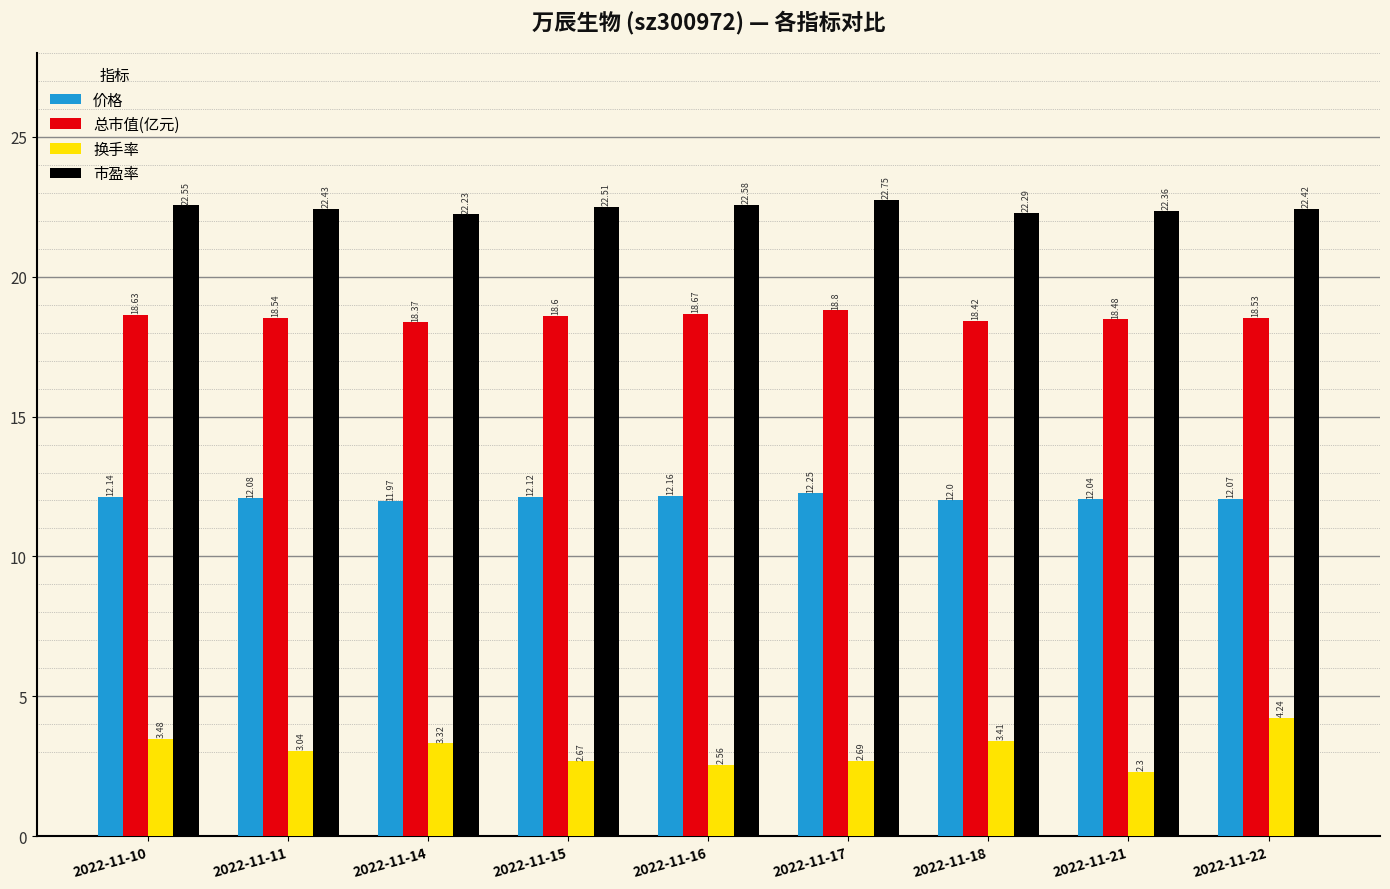

Count the 总市值(亿元) values in the range 18 to 19.

9